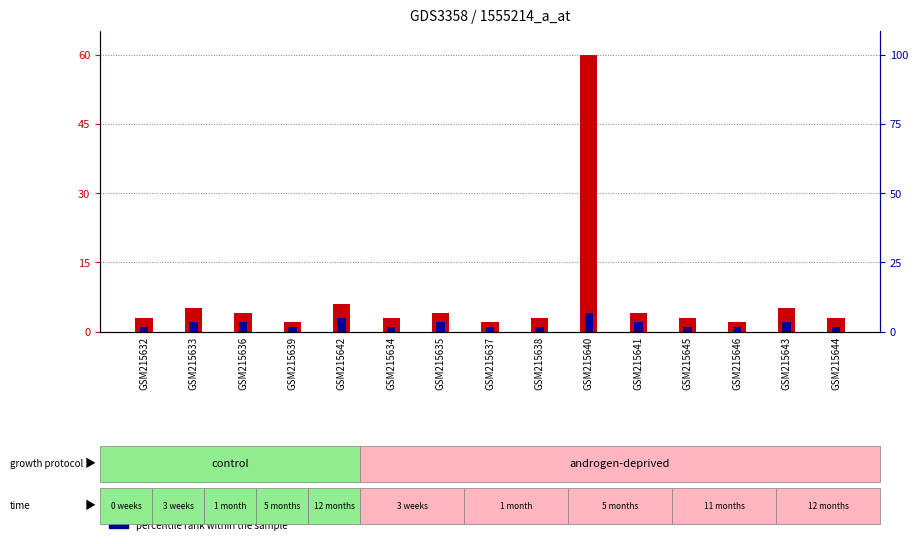

Which category has the lowest value across all series?

GSM215632